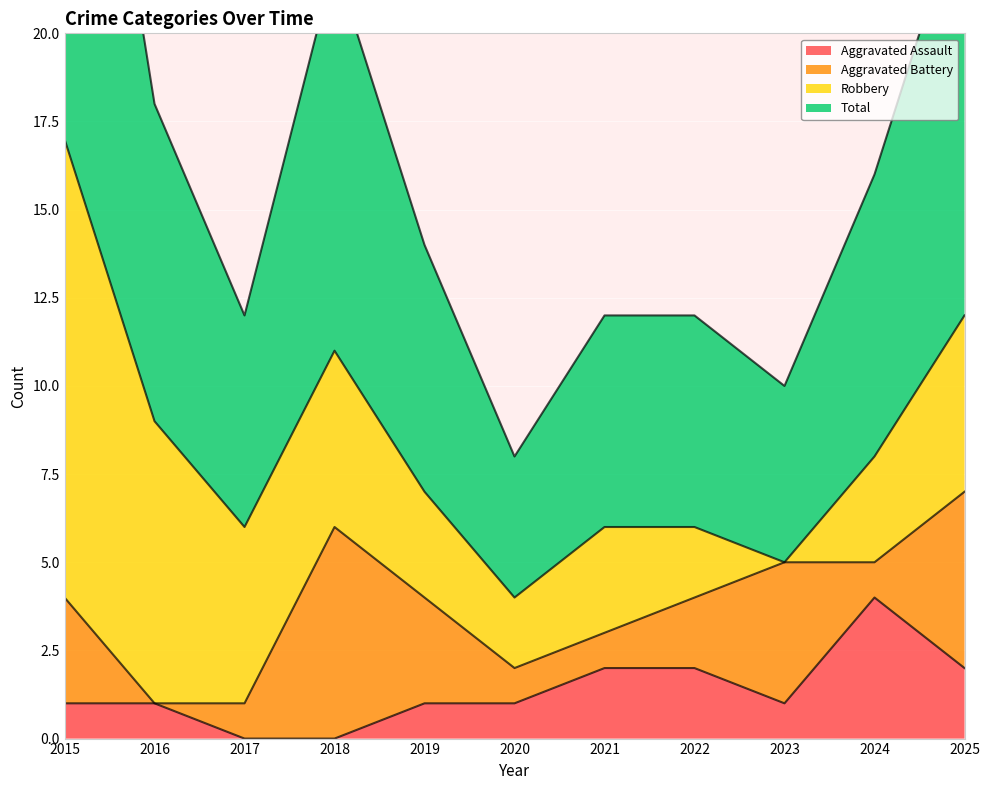

Is it true that Aggravated Assault equals 1 at 2019?

True